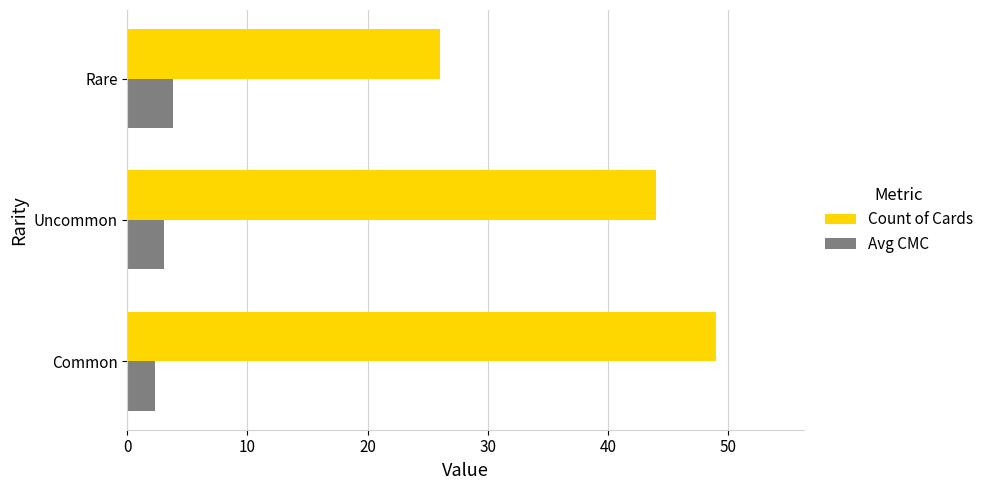

At how many categories does at least one series exceed 2?

3